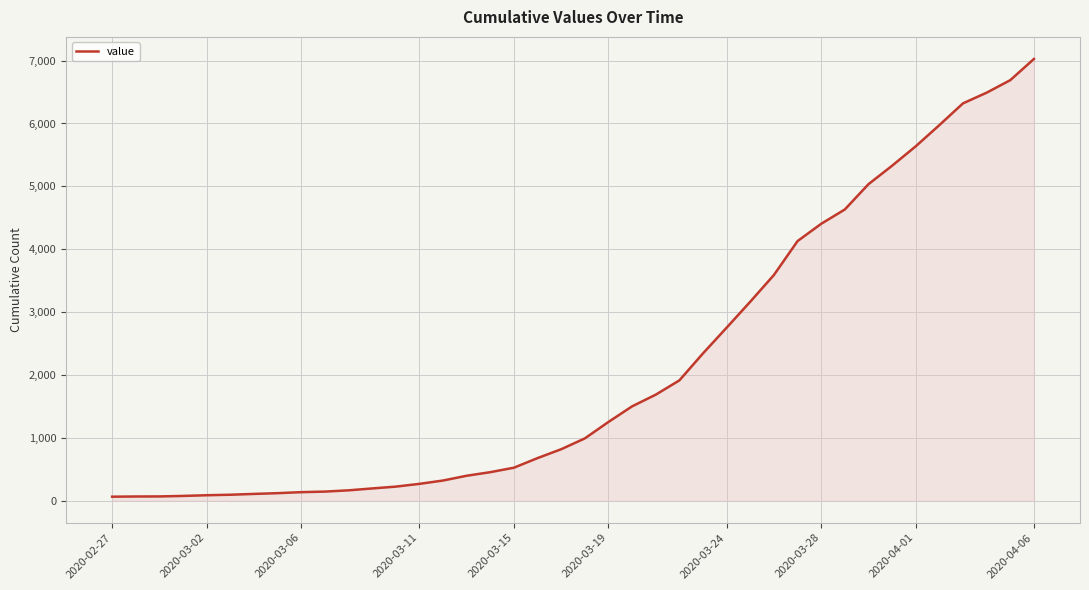

What is the difference between the maximum and minimum values?

6963